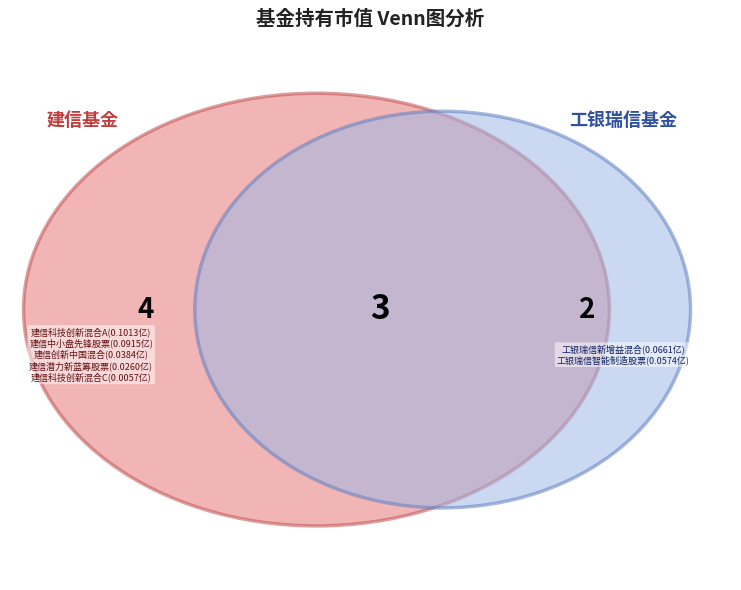

Does 建信潜力新蓝筹股票 represent more than half of the total?

No